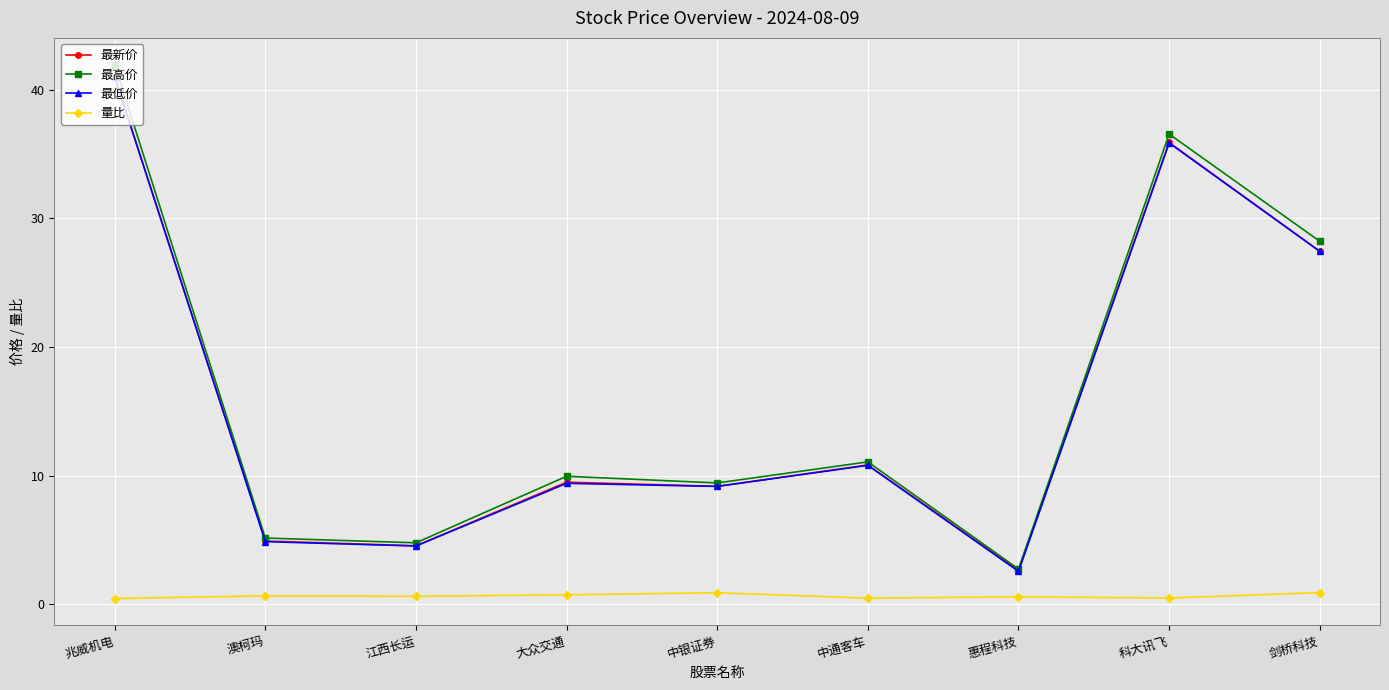

How many lines are shown in the chart?

4